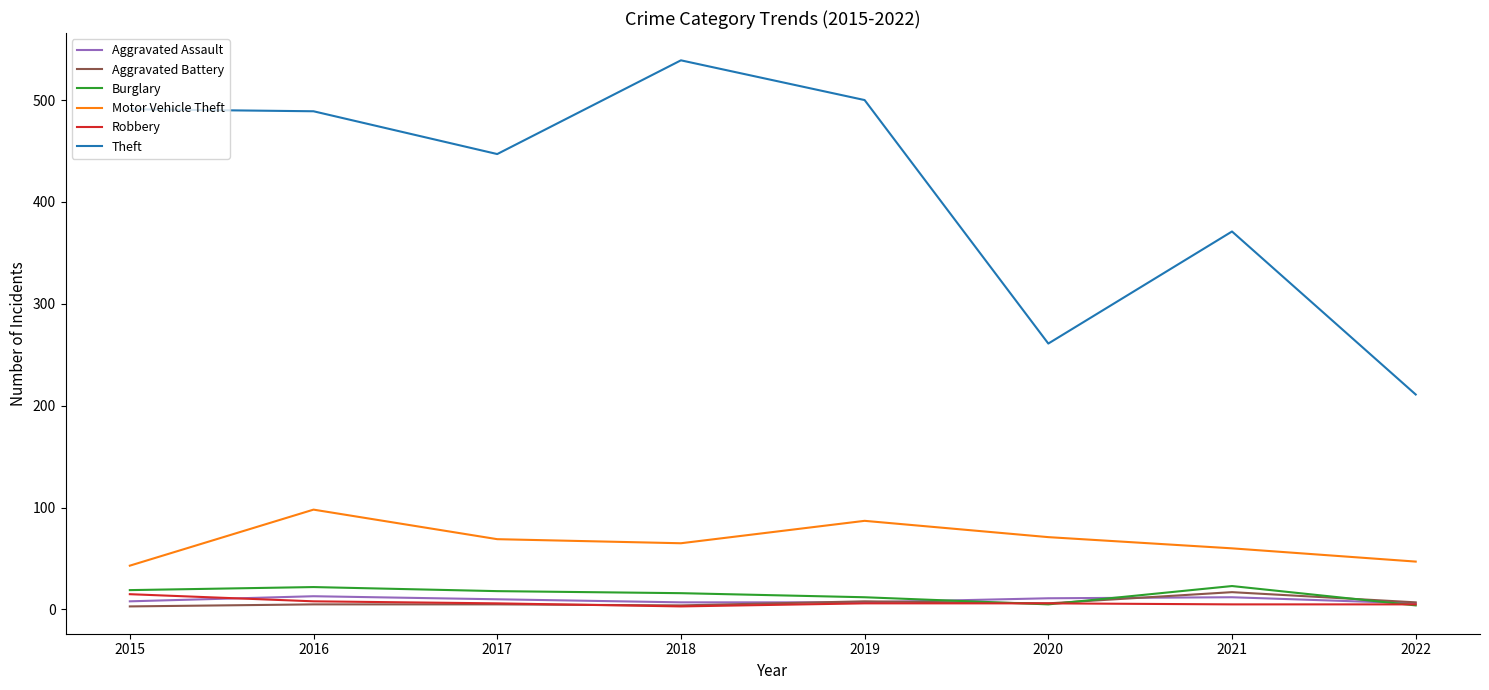

What is the difference between the second highest and second lowest values in the Robbery series?

3